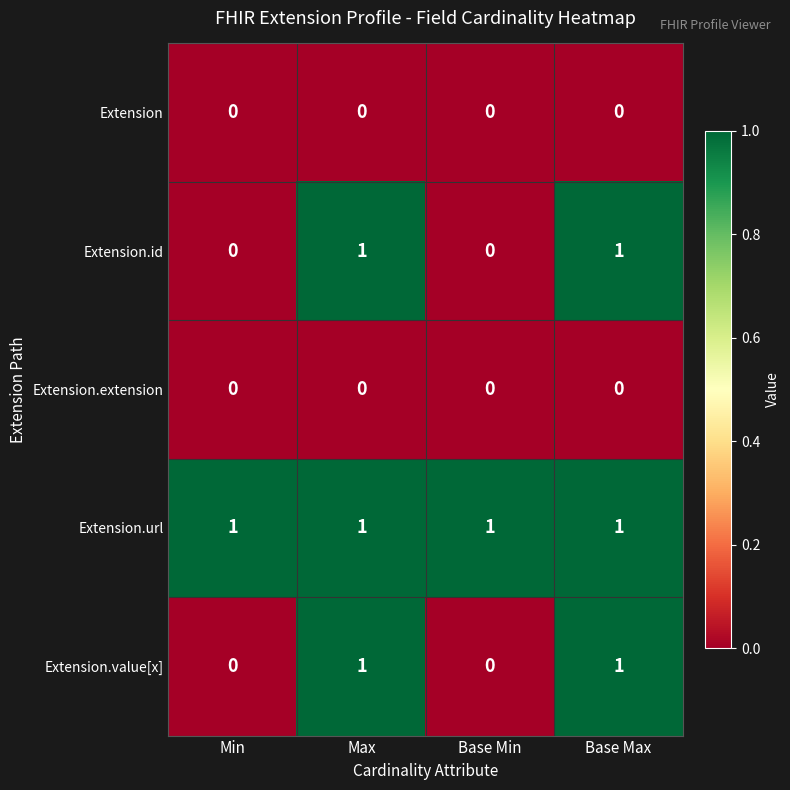

Reading right to left, list all the values displayed in this chart.

Extension: 0	0	0	0
Extension.id: 1	0	1	0
Extension.extension: 0	0	0	0
Extension.url: 1	1	1	1
Extension.value[x]: 1	0	1	0